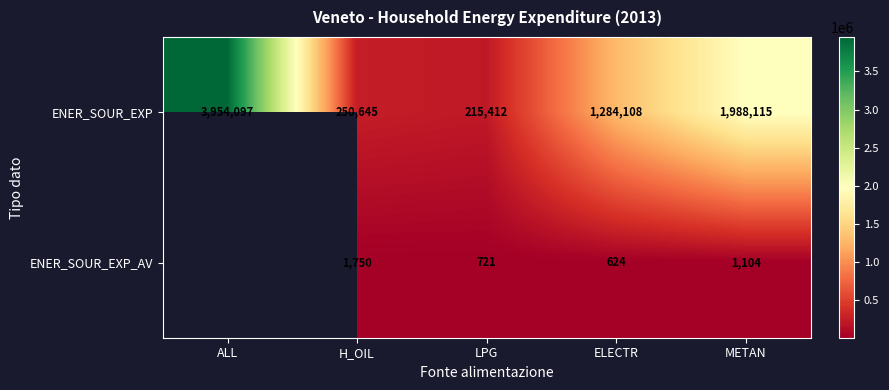

Is it true that ENER_SOUR_EXP equals 2654760 at METAN?

False